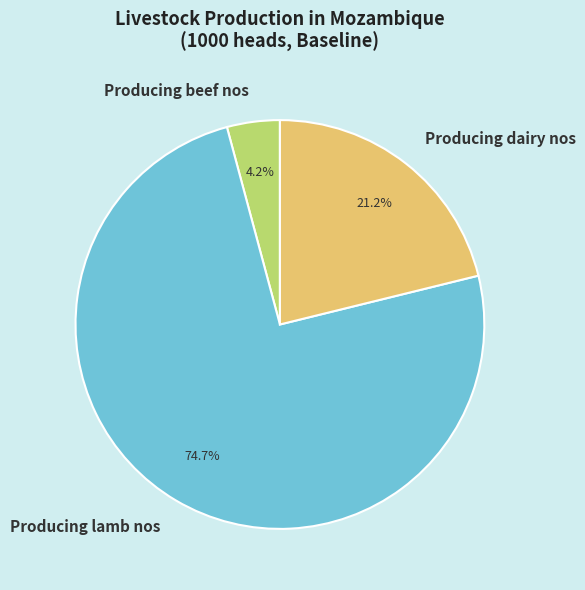

How many segments does this pie chart have?

3